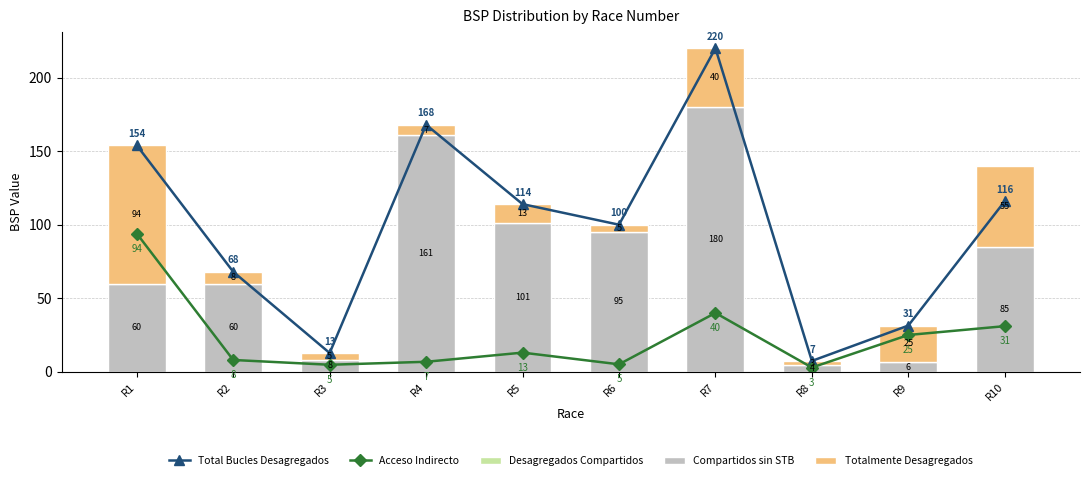

At which category is the sum across all series the highest?

R7